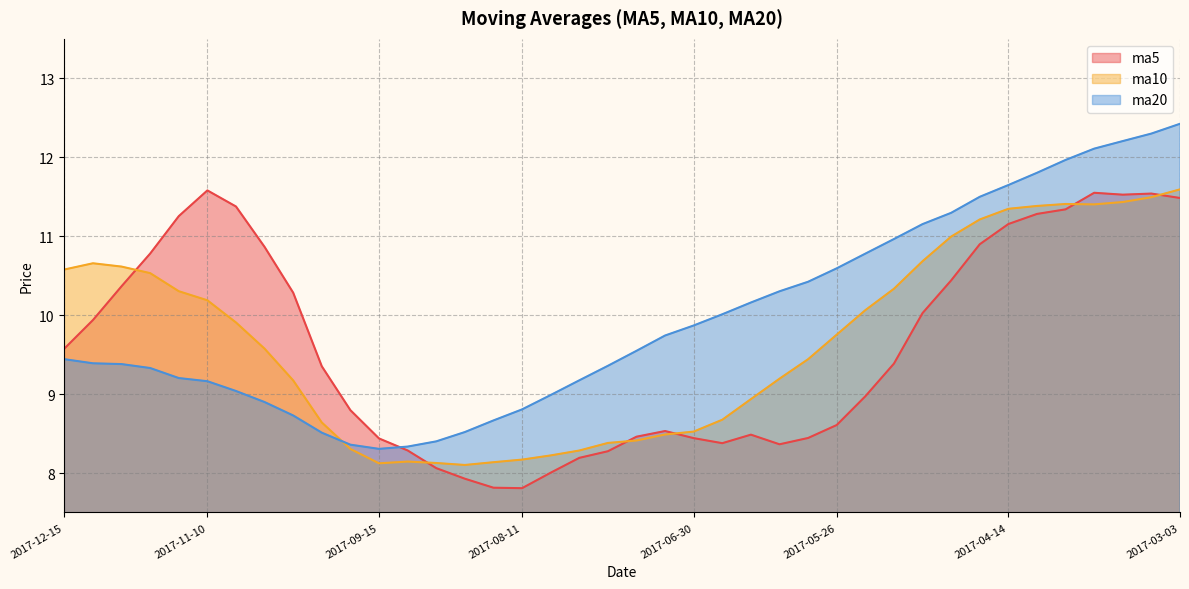

The ma5 series shows 8.3 at 2017-09-08. True or false?

True